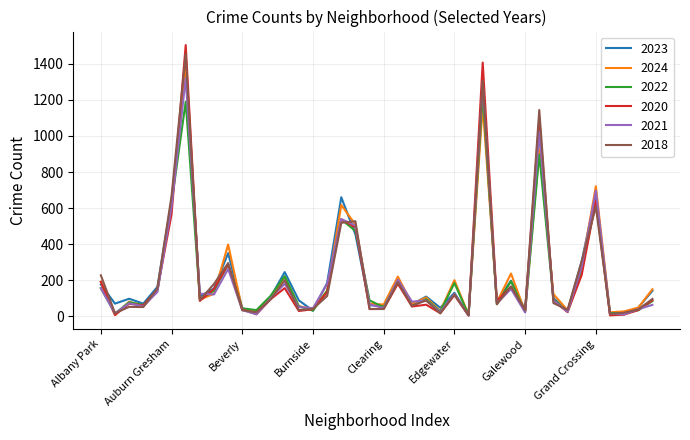

What is the highest value of the 2024 series?

1404